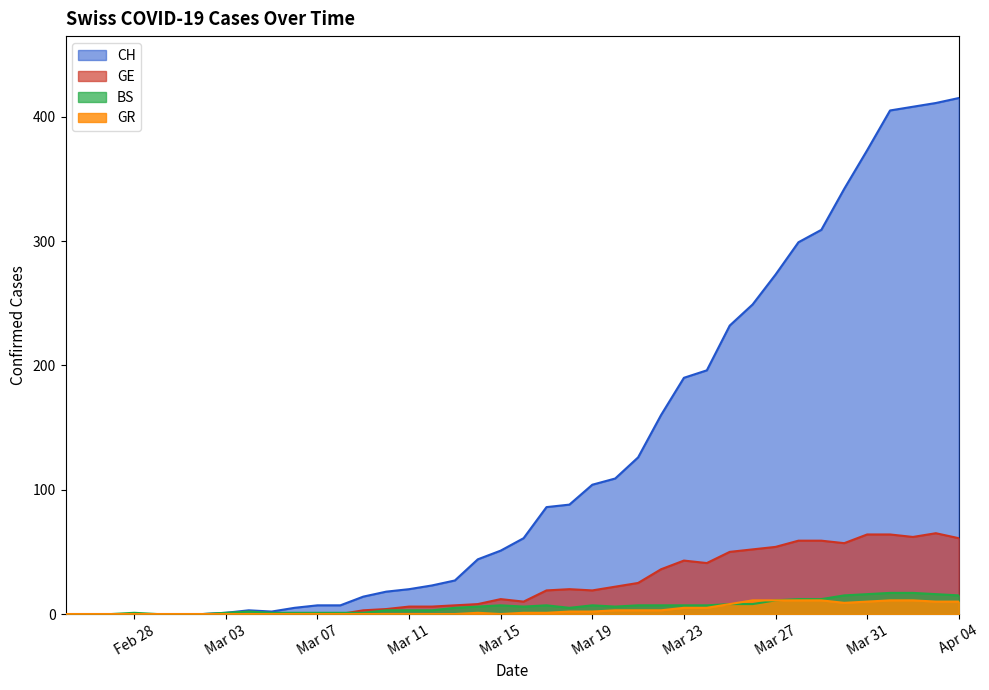

True or false: BS has more than 1 interior local peaks.

True